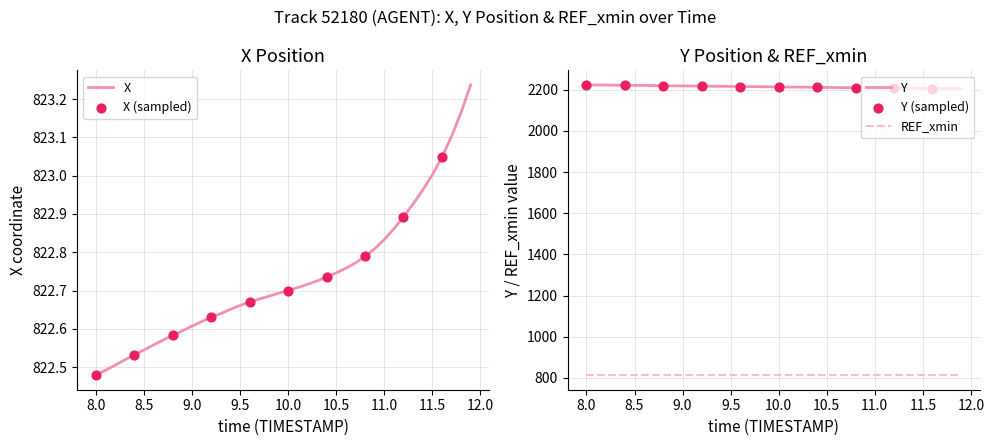

At which category is the sum across all series the highest?

8.0